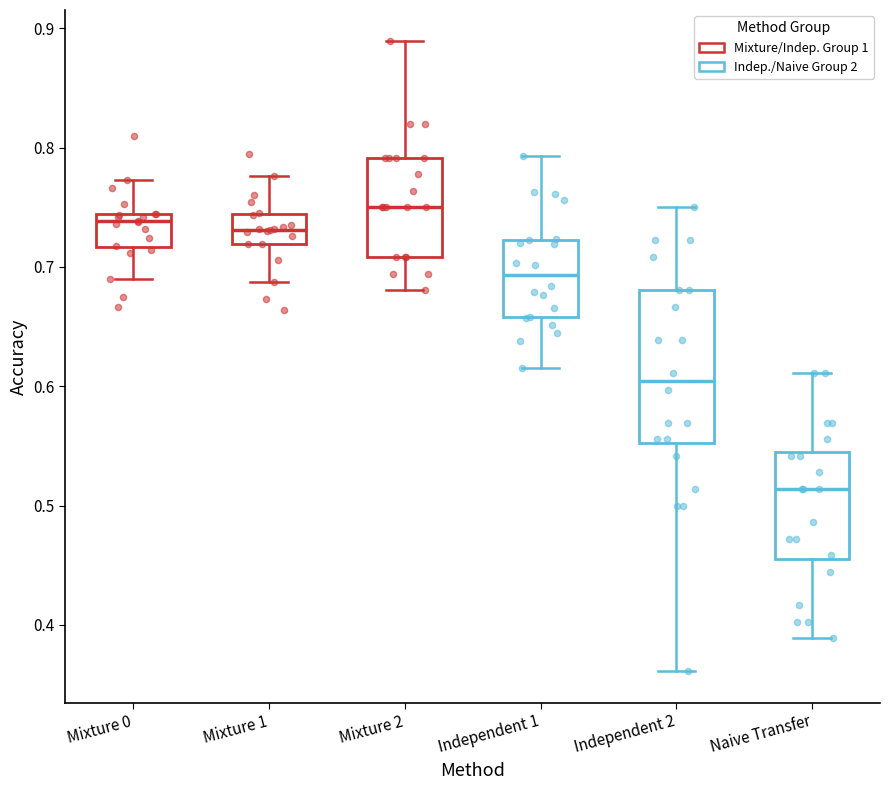

Where does the upper whisker of the box for Mixture 2 end on the y-axis? The values are not printed on the chart, so give them approximately, as read against the axis.

0.89